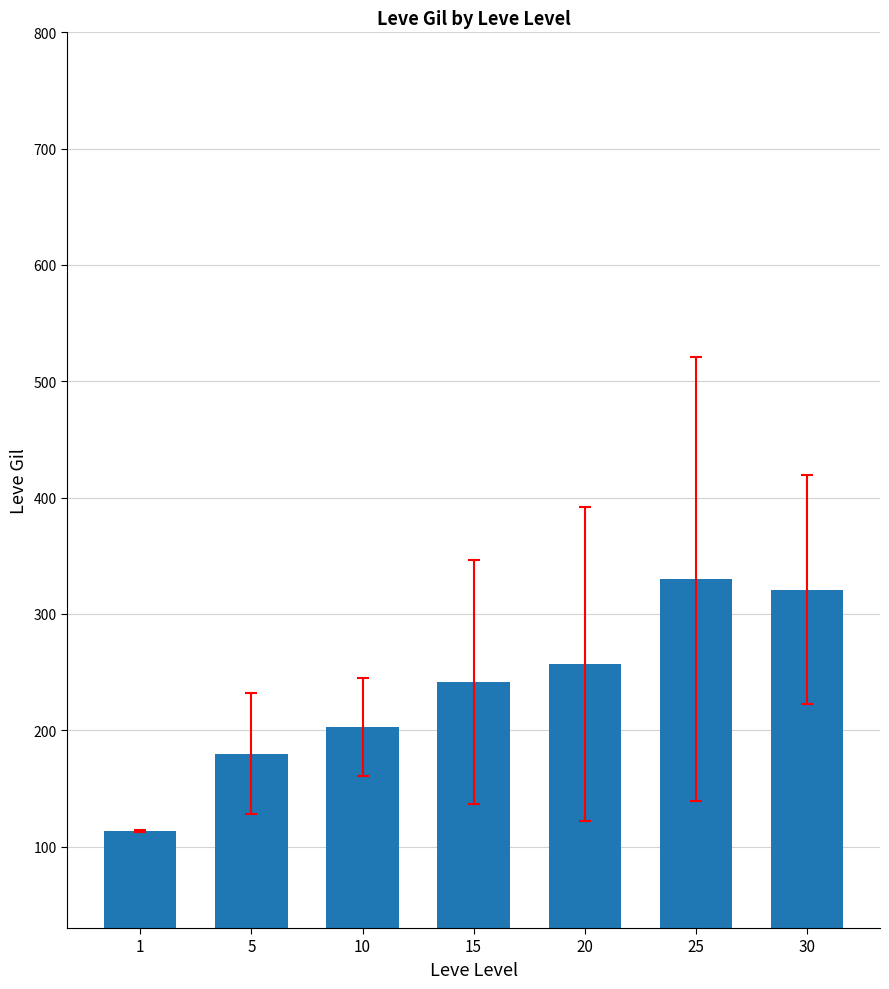

The value at 30 is 320.8. True or false?

True